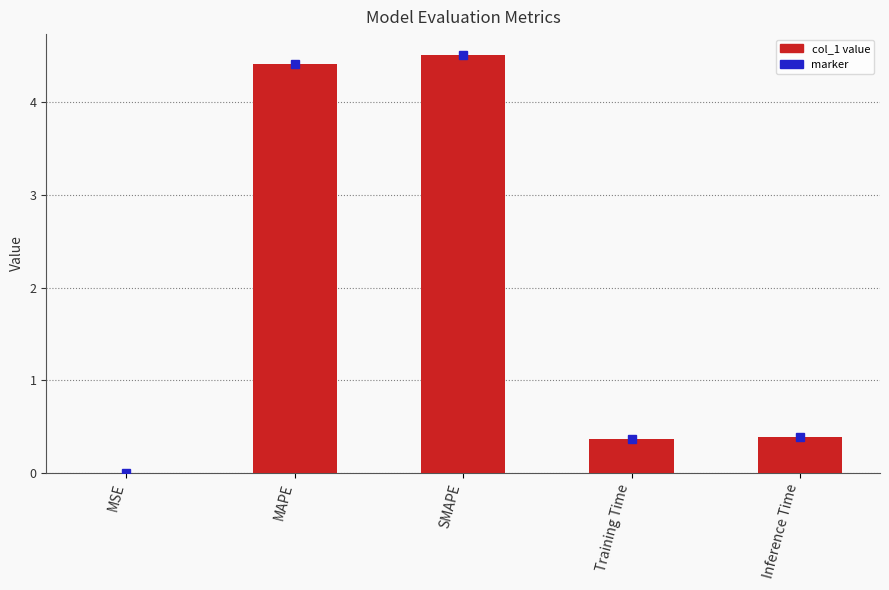

Which has a higher value, MAPE or SMAPE?

SMAPE